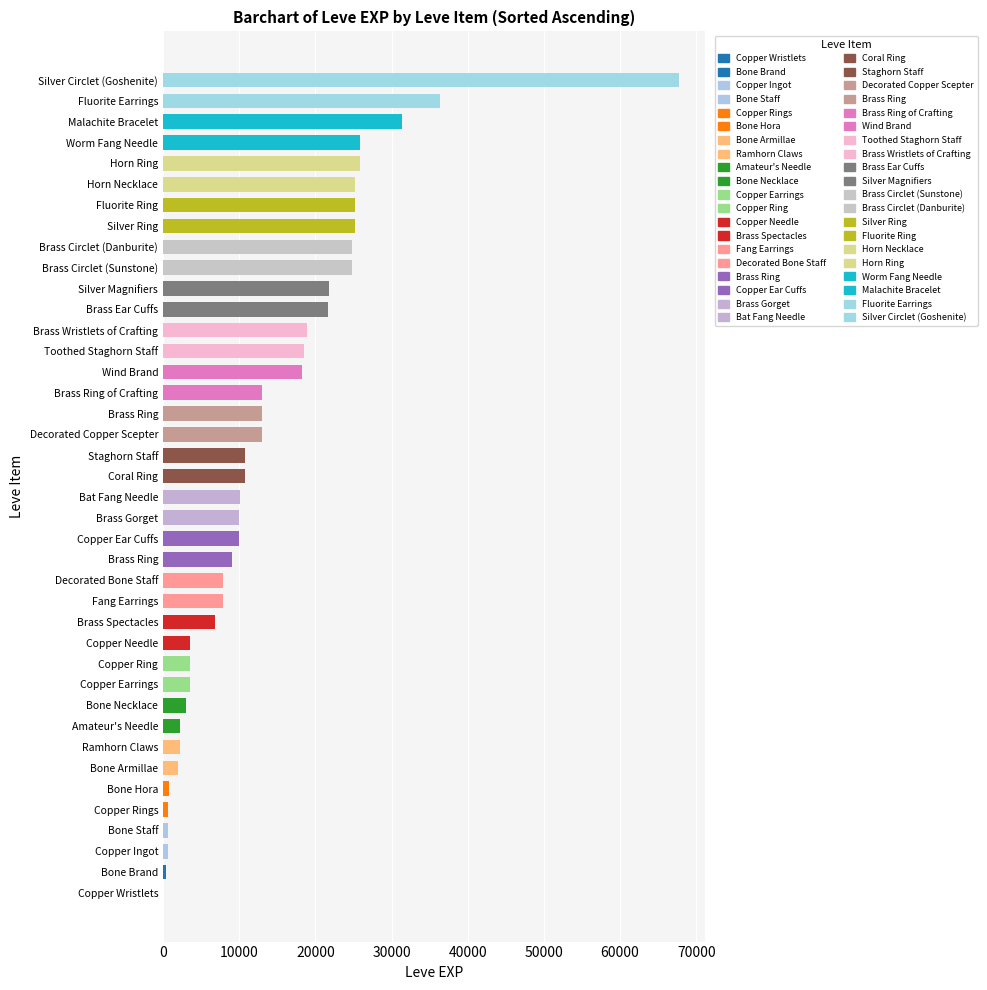

How many series are shown in this chart?

1